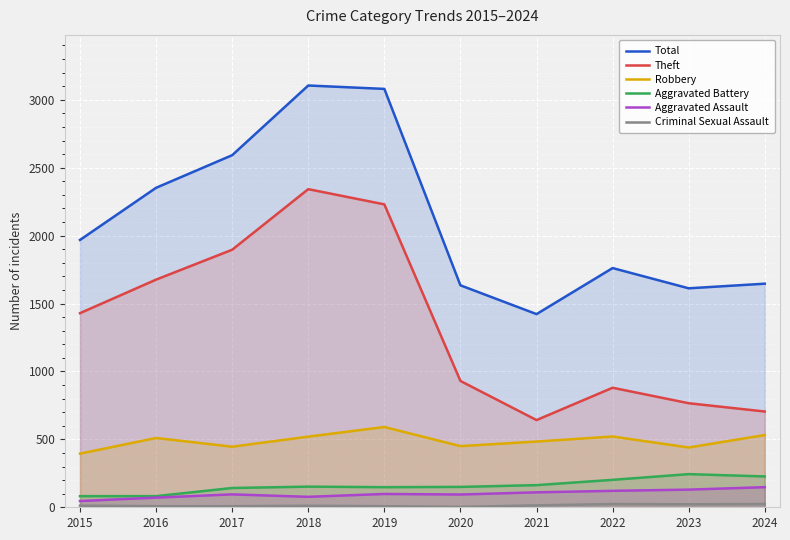

At which label is Total closest to 2263?

2016